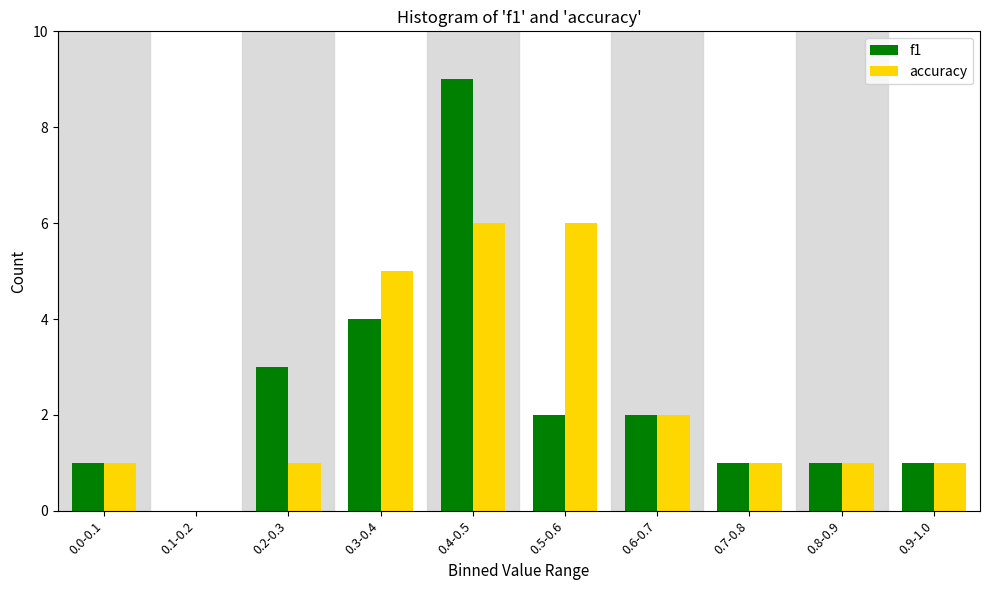

Reading left to right, what are all the values shown in this chart?

f1: 0.0-0.1=1	0.1-0.2=0	0.2-0.3=3	0.3-0.4=4	0.4-0.5=9	0.5-0.6=2	0.6-0.7=2	0.7-0.8=1	0.8-0.9=1	0.9-1.0=1
accuracy: 0.0-0.1=1	0.1-0.2=0	0.2-0.3=1	0.3-0.4=5	0.4-0.5=6	0.5-0.6=6	0.6-0.7=2	0.7-0.8=1	0.8-0.9=1	0.9-1.0=1